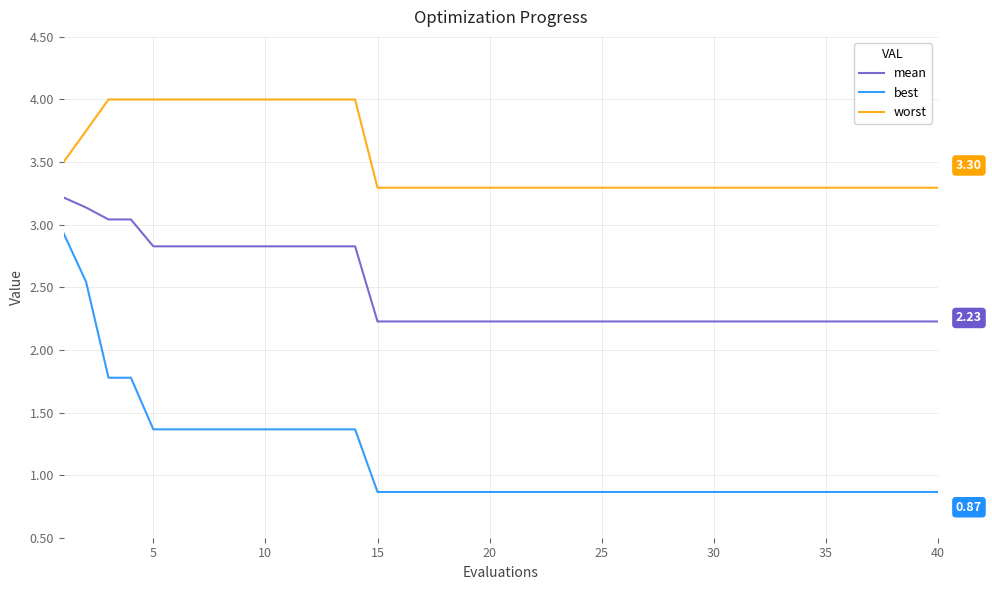

Which series has the largest range (max minus min)?

best